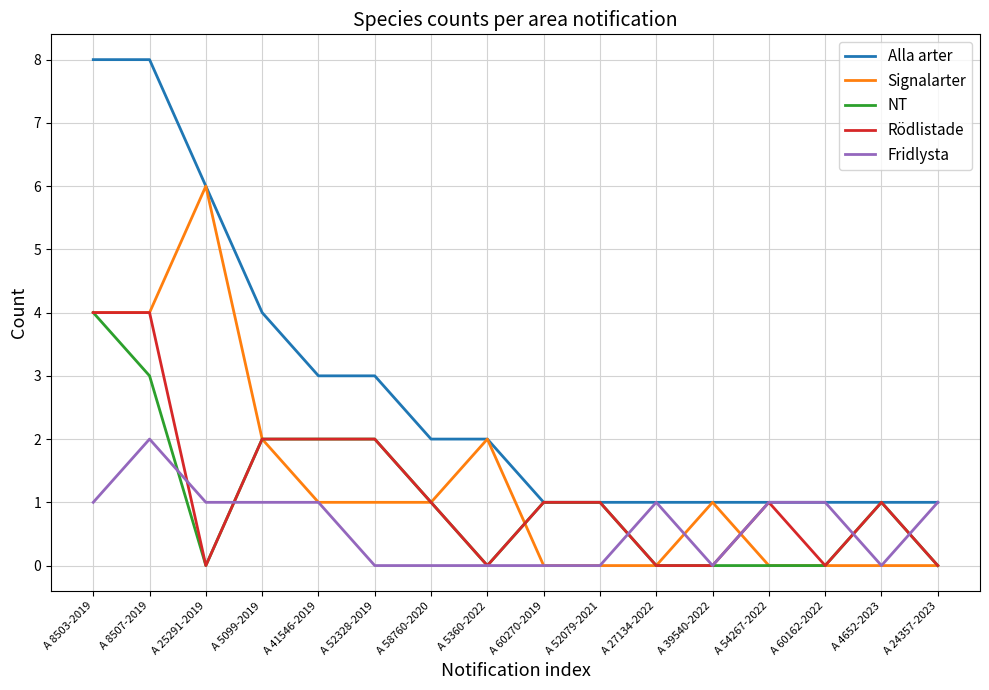

What is the difference between the highest and lowest values at A 25291-2019?

6